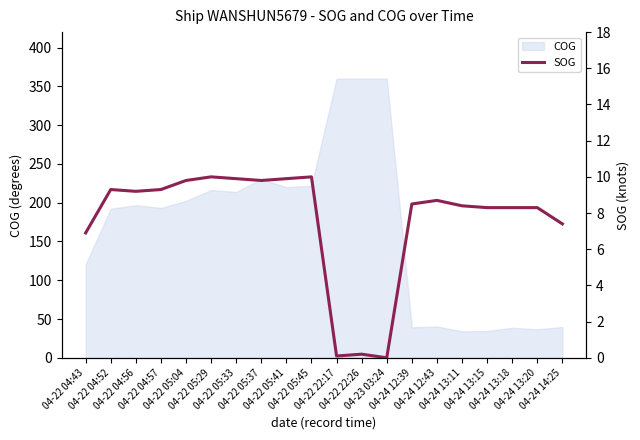

Is it true that the value at 04-22 04:52 is 13.5?

False